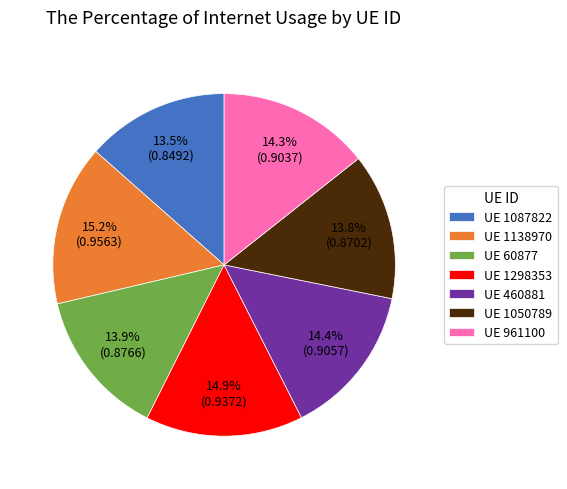

What is the total percentage of UE 60877 and UE 1087822?

27.4%